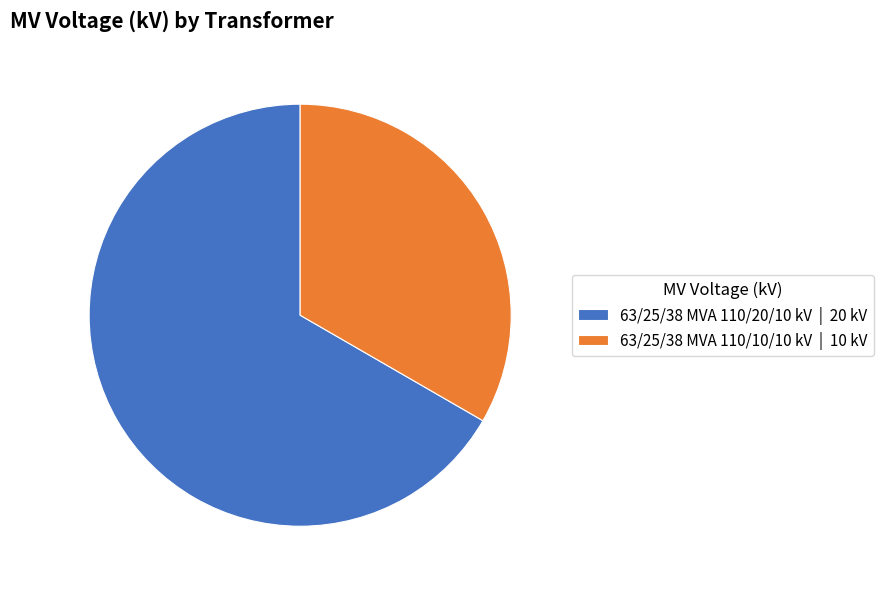

Which slice is the largest?

63/25/38 MVA 110/20/10 kV